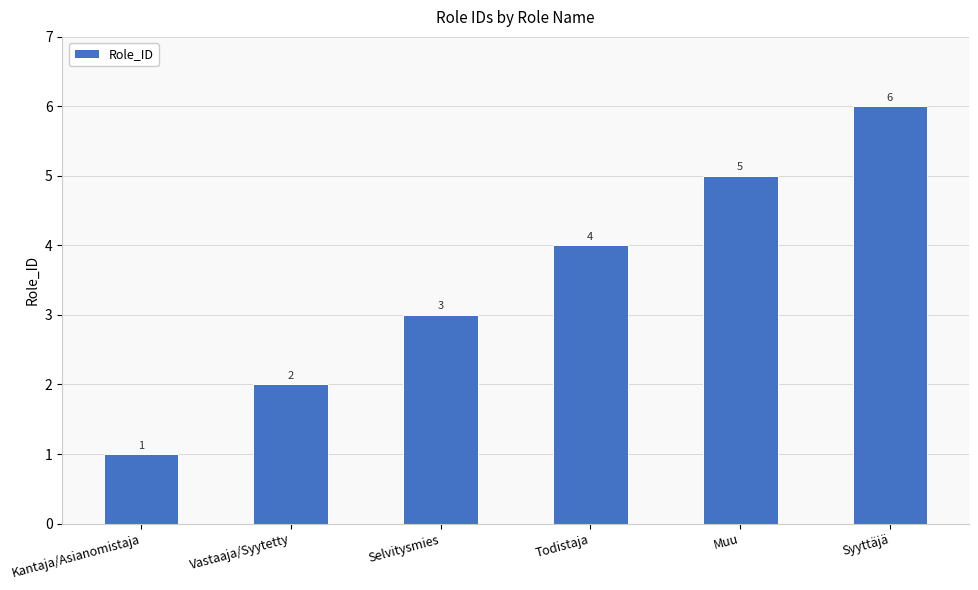

Reading right to left, what are all the values shown in this chart?

Syyttäjä=6	Muu=5	Todistaja=4	Selvitysmies=3	Vastaaja/Syytetty=2	Kantaja/Asianomistaja=1